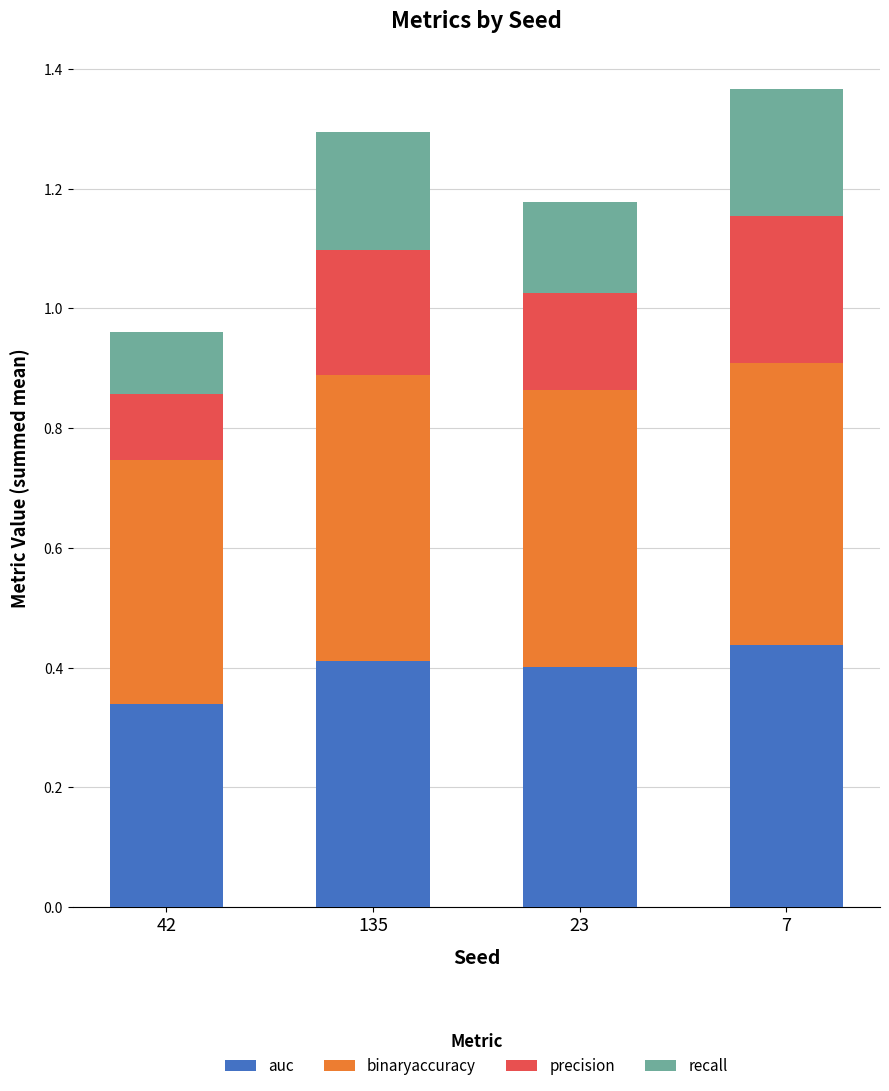

Which category has the lowest value in the auc series?

42